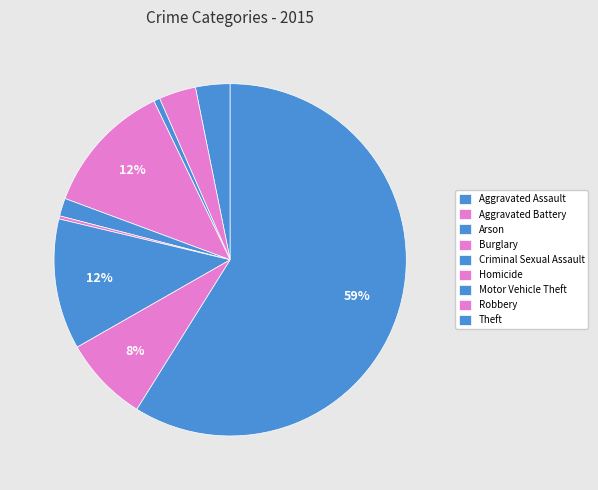

What is the change in value from Homicide to Robbery?

+134